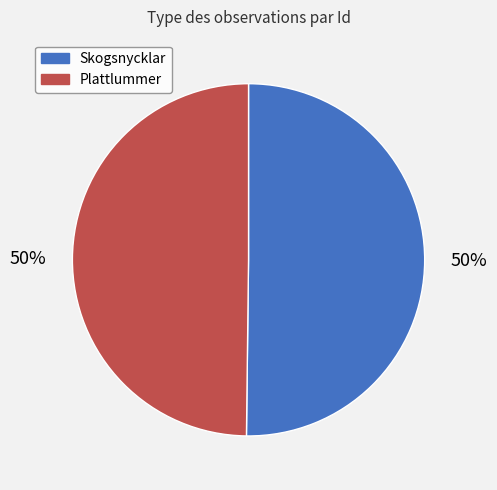

To the nearest percent, what is the average slice percentage?

50%